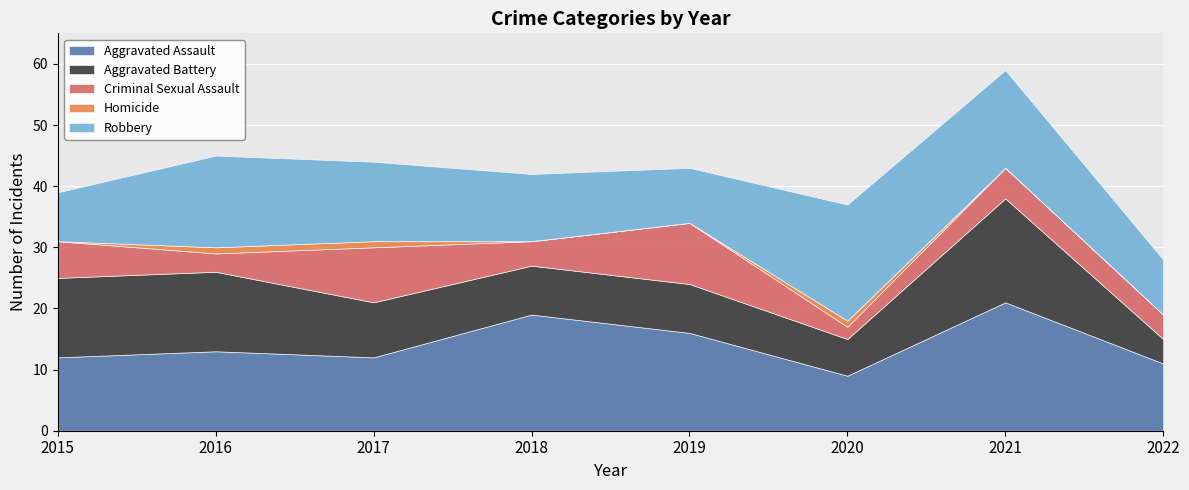

Reading right to left, list all the values displayed in this chart.

Aggravated Assault: 11	21	9	16	19	12	13	12
Aggravated Battery: 4	17	6	8	8	9	13	13
Criminal Sexual Assault: 4	5	2	10	4	9	3	6
Homicide: 0	0	1	0	0	1	1	0
Robbery: 9	16	19	9	11	13	15	8